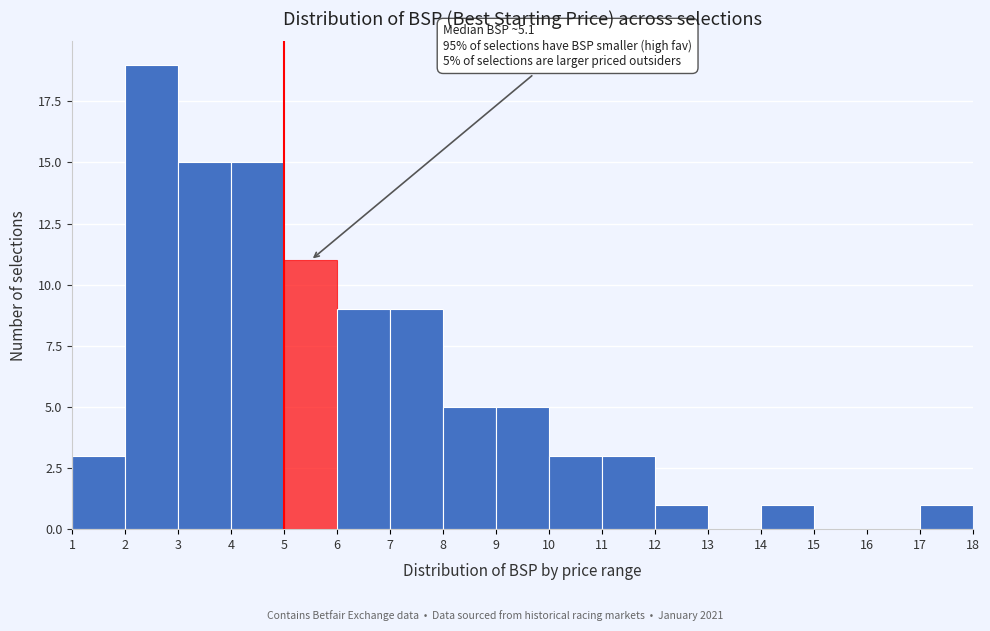

Which range on the x-axis has the tallest bar?

2 to 3